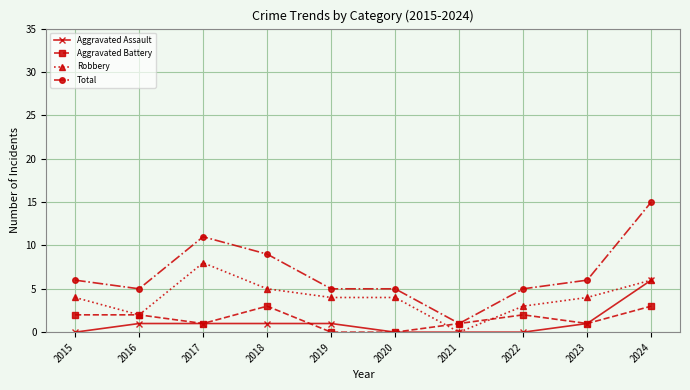

How many lines are shown in the chart?

4